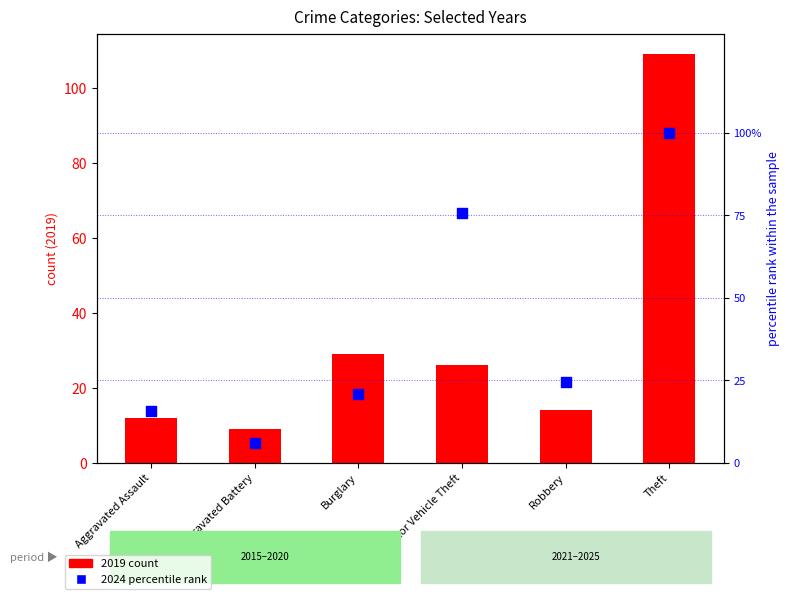

What is the total value across all series at Robbery?

38.4